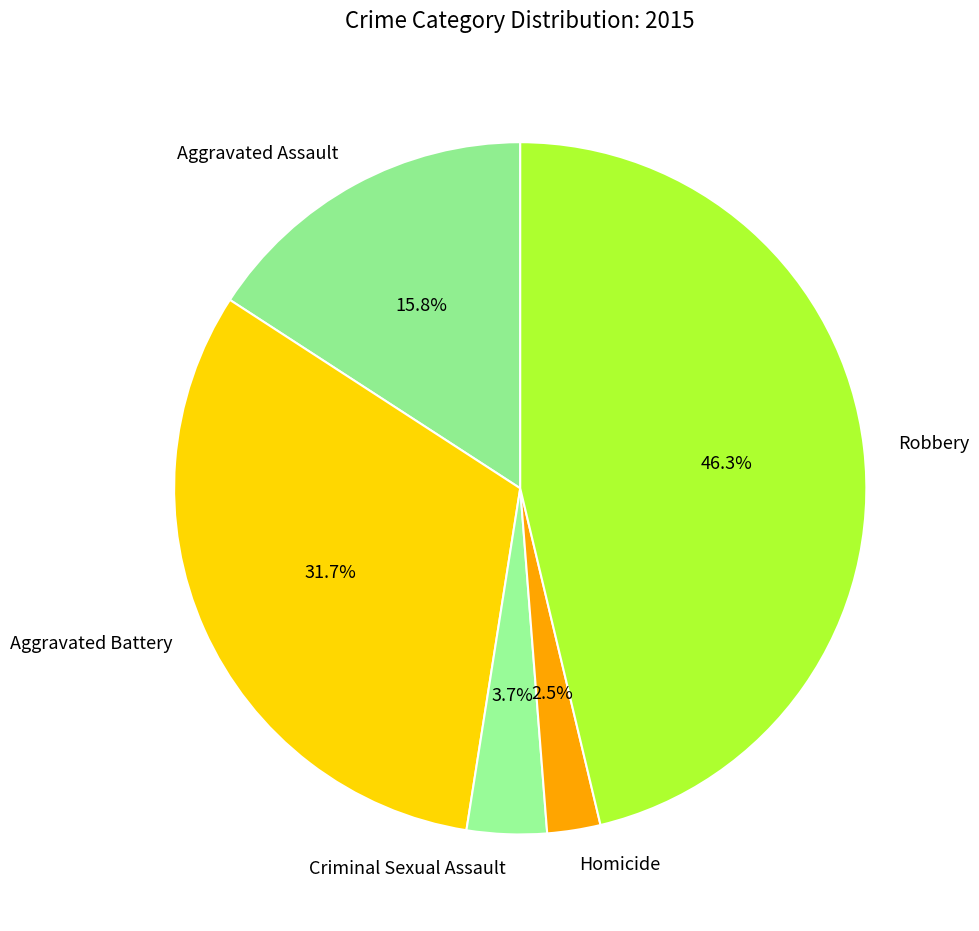

To the nearest percent, what percentage of the pie is Robbery?

46%